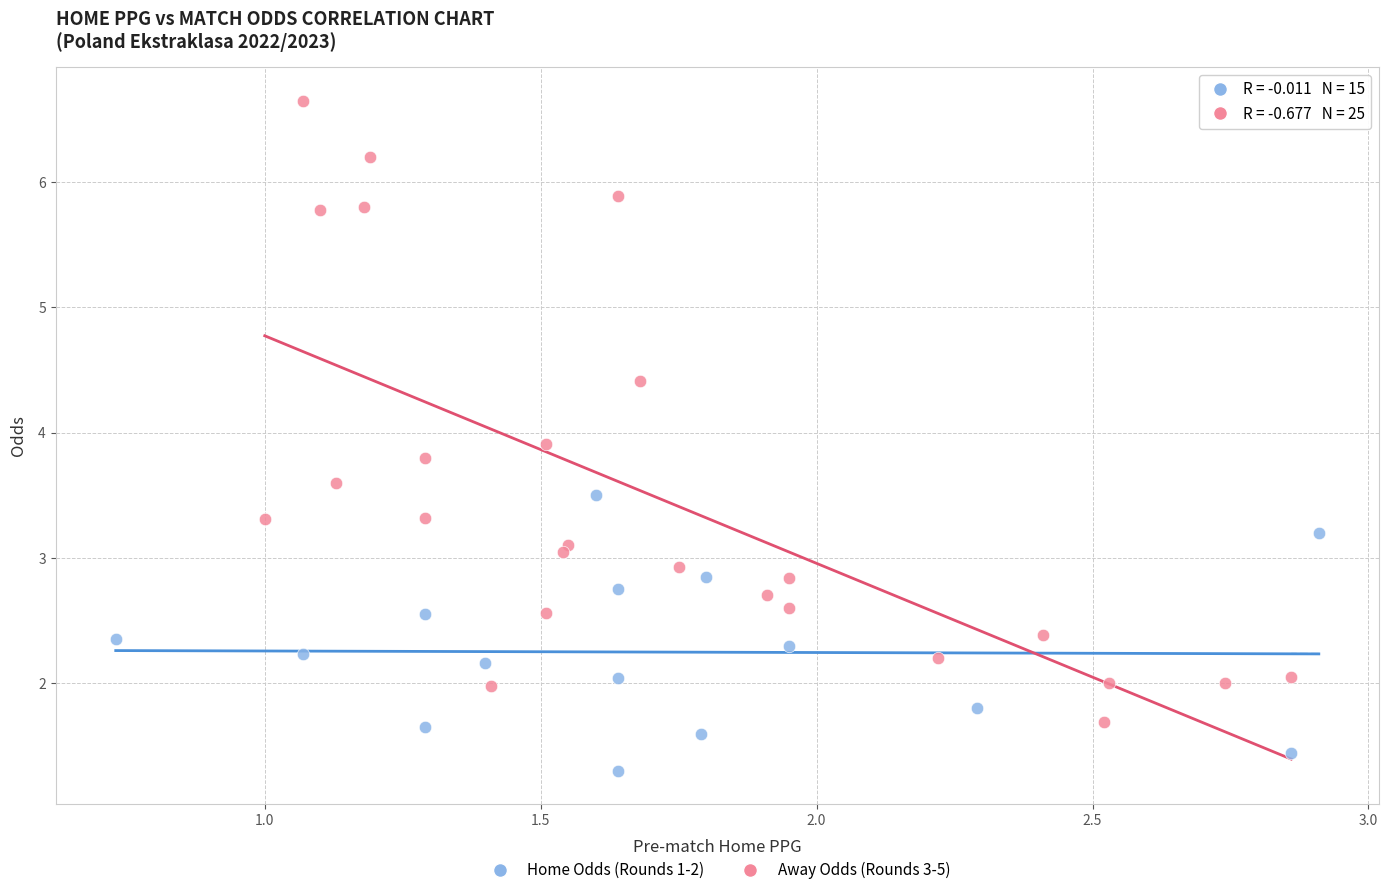

Which series reaches the minimum Y coordinate?

Home Odds (Rounds 1-2)